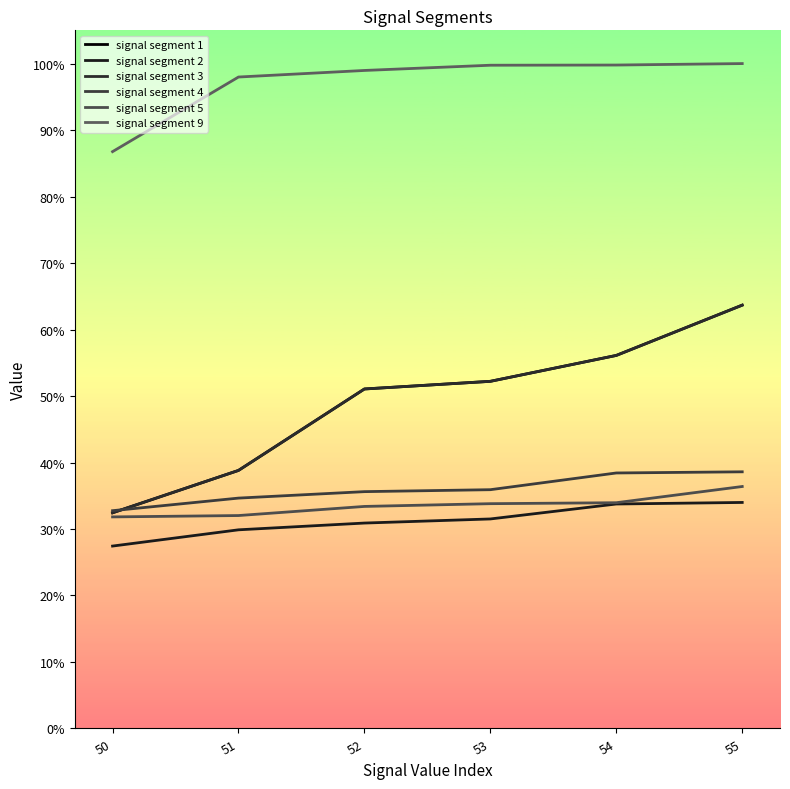

True or false: signal segment 3 has a value of 0.6 at 55.

True